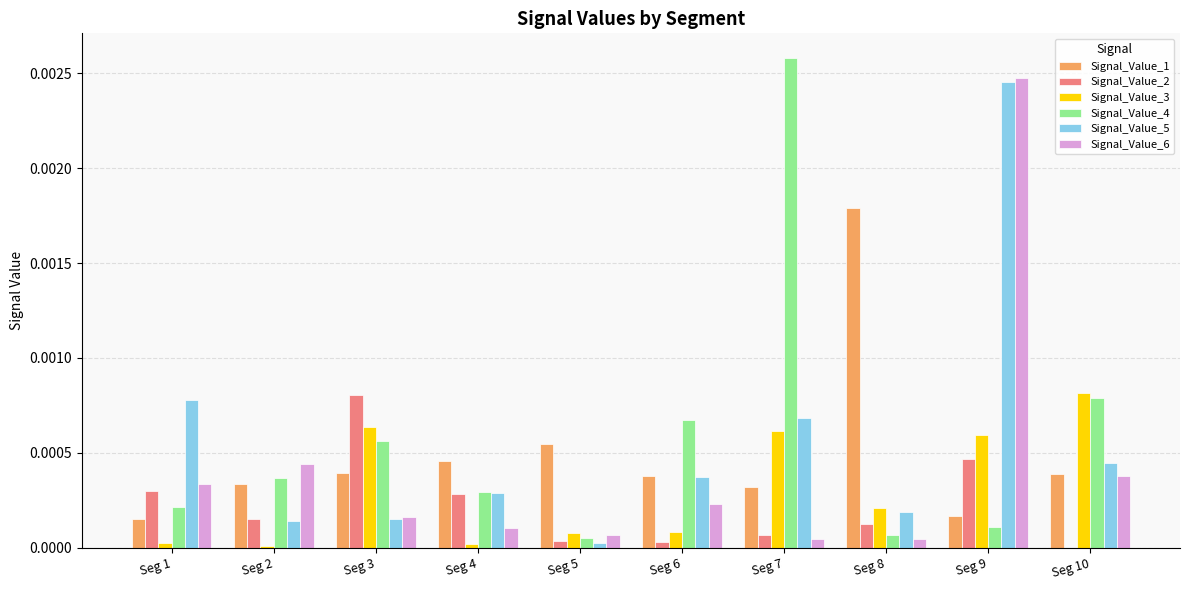

Is it true that Signal_Value_2 equals 0.0 at Seg 9?

True